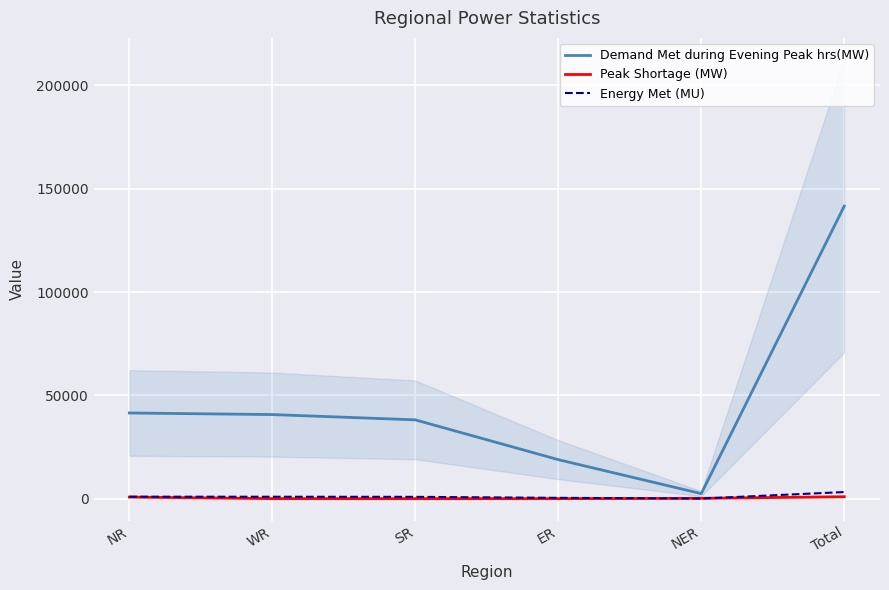

True or false: Peak Shortage (MW) has a value of 158 at NER.

True